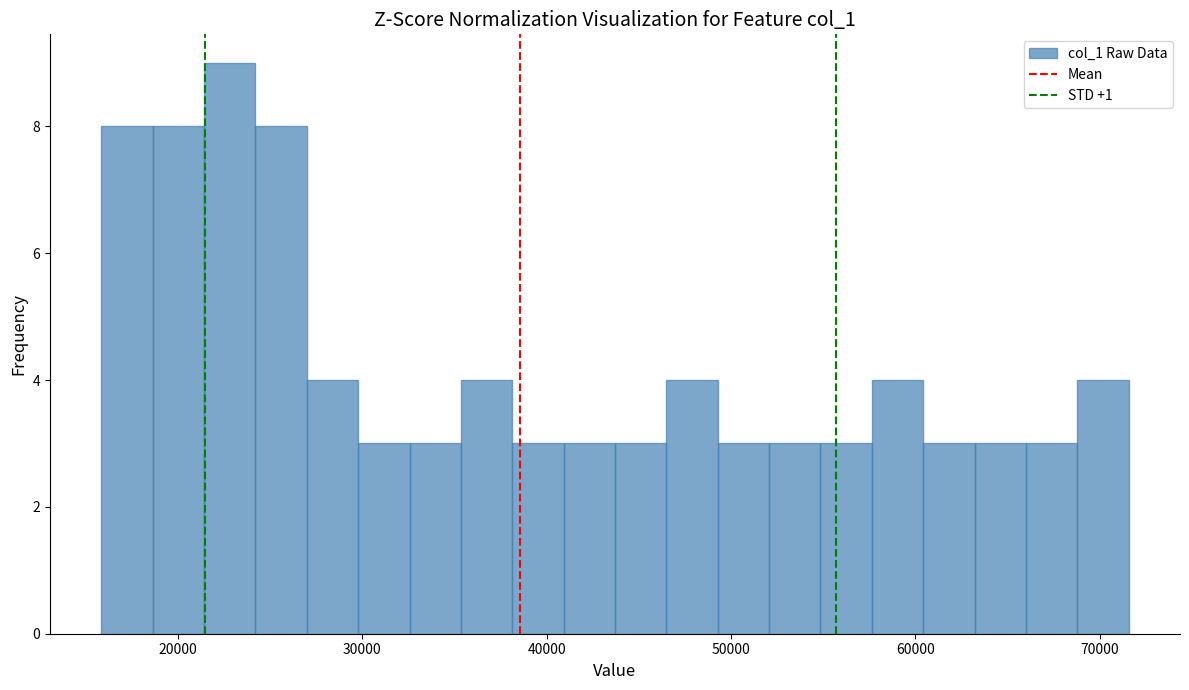

Read against the x-axis, roughly where is the centre of the tallest bar?

23000